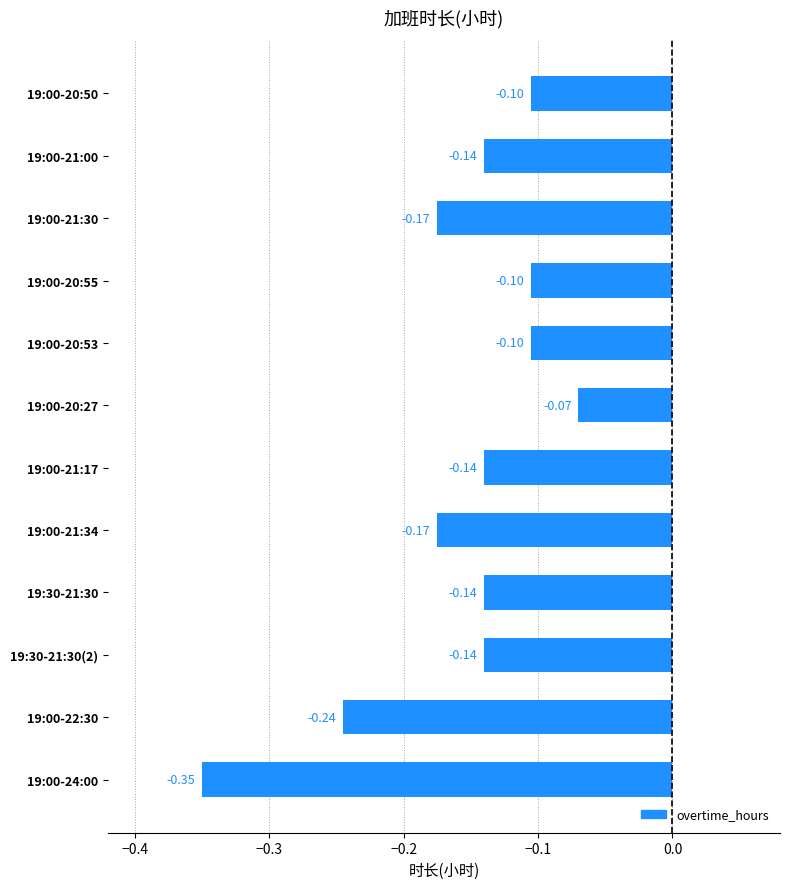

Which label corresponds to the smallest value in the chart?

19:00-24:00